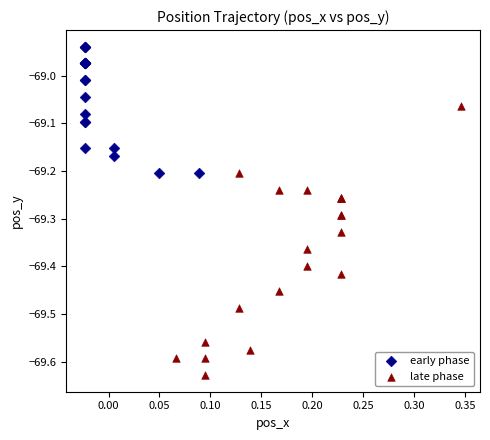

Which series reaches the maximum Y coordinate?

early phase